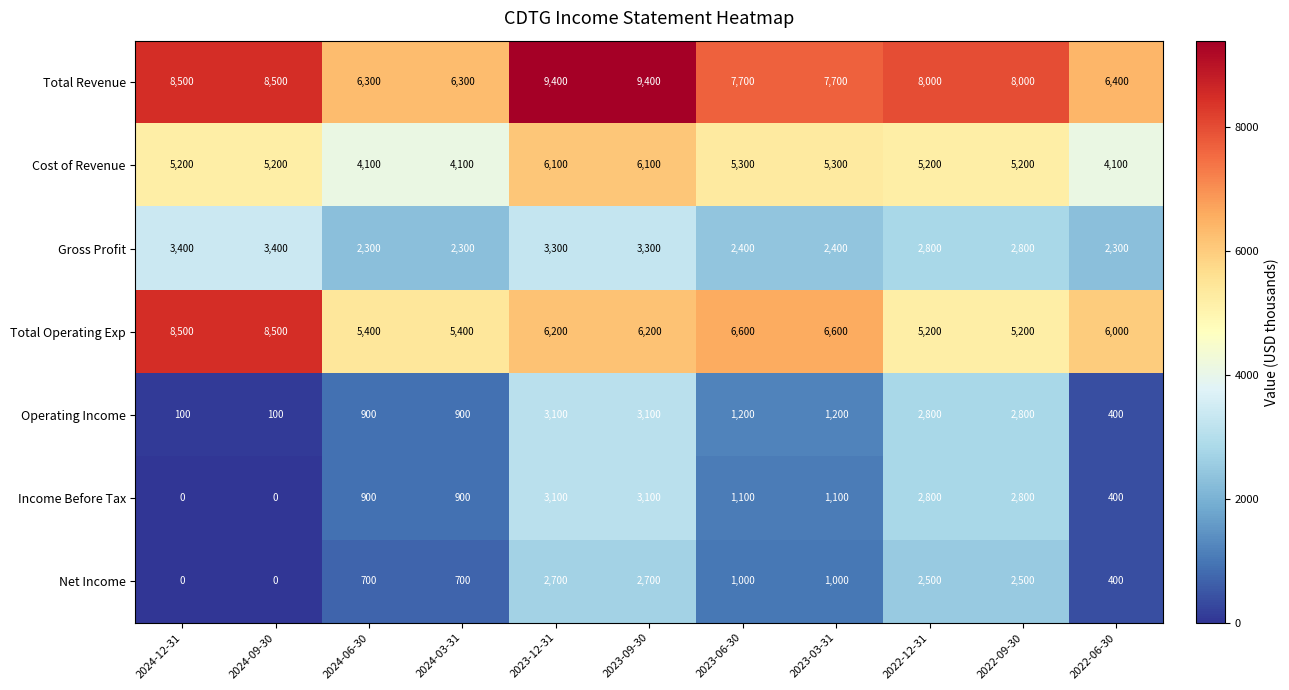

Is the value of Total Operating Exp at 2023-09-30 greater than the value of Gross Profit at 2023-06-30?

Yes